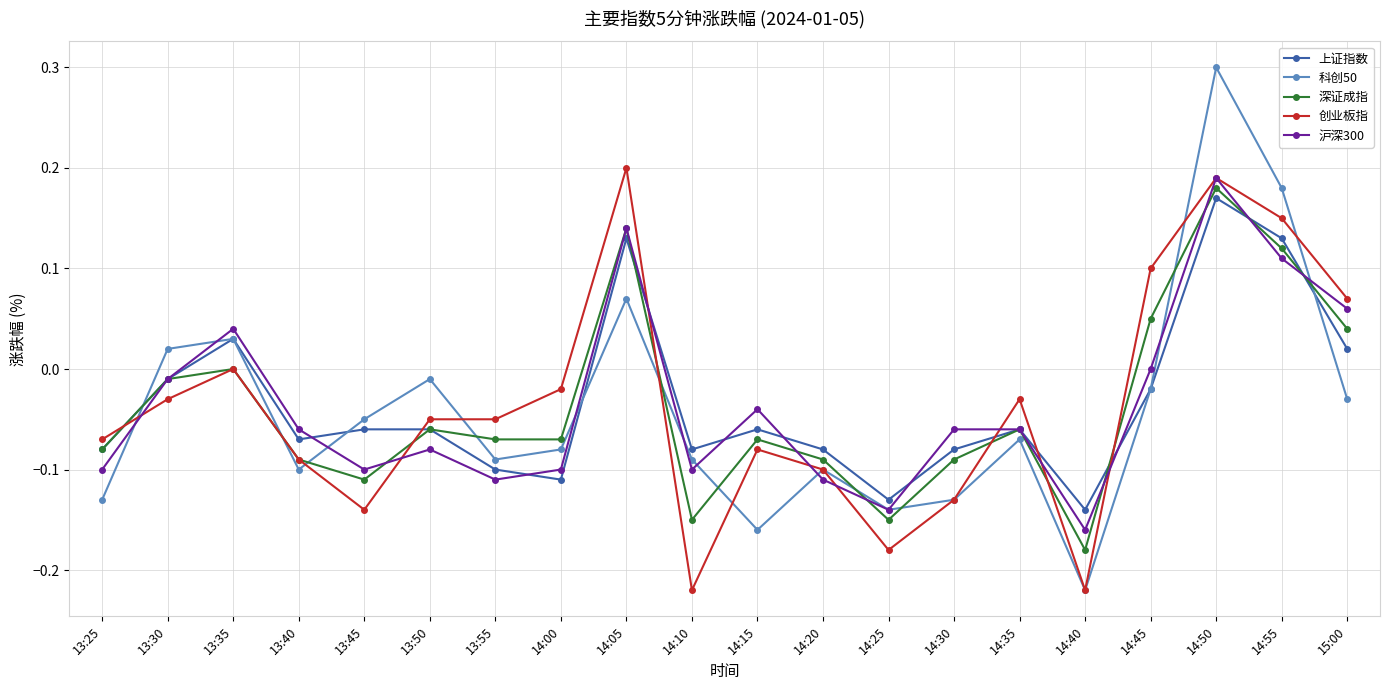

At which label does 科创50 first exceed 0?

13:30